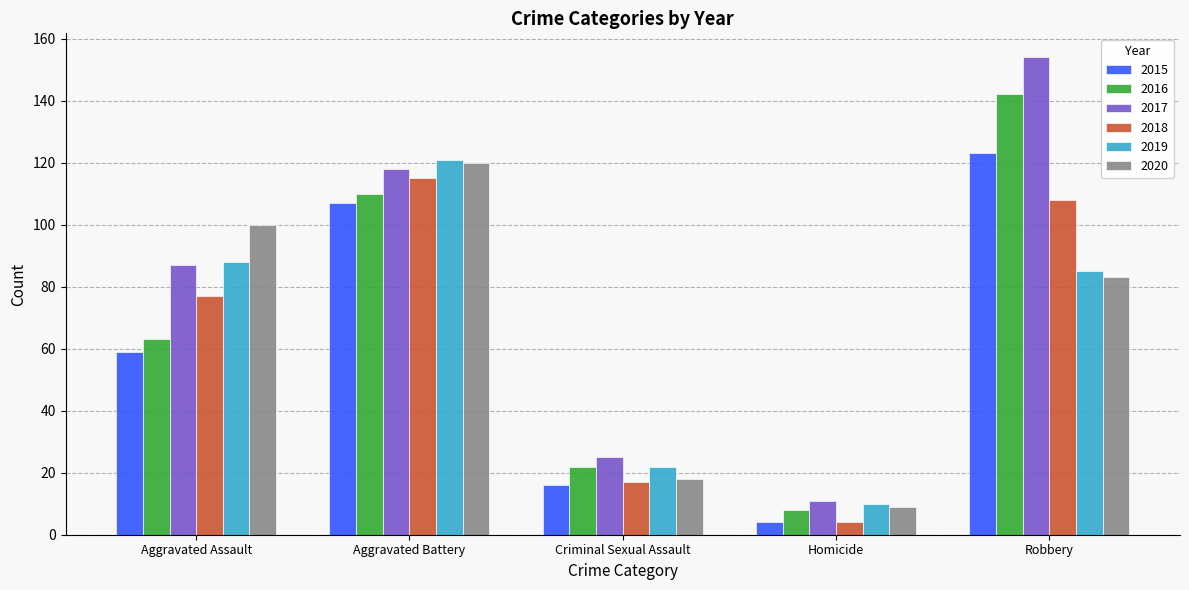

What is the difference between the second highest and second lowest values in the 2018 series?

91